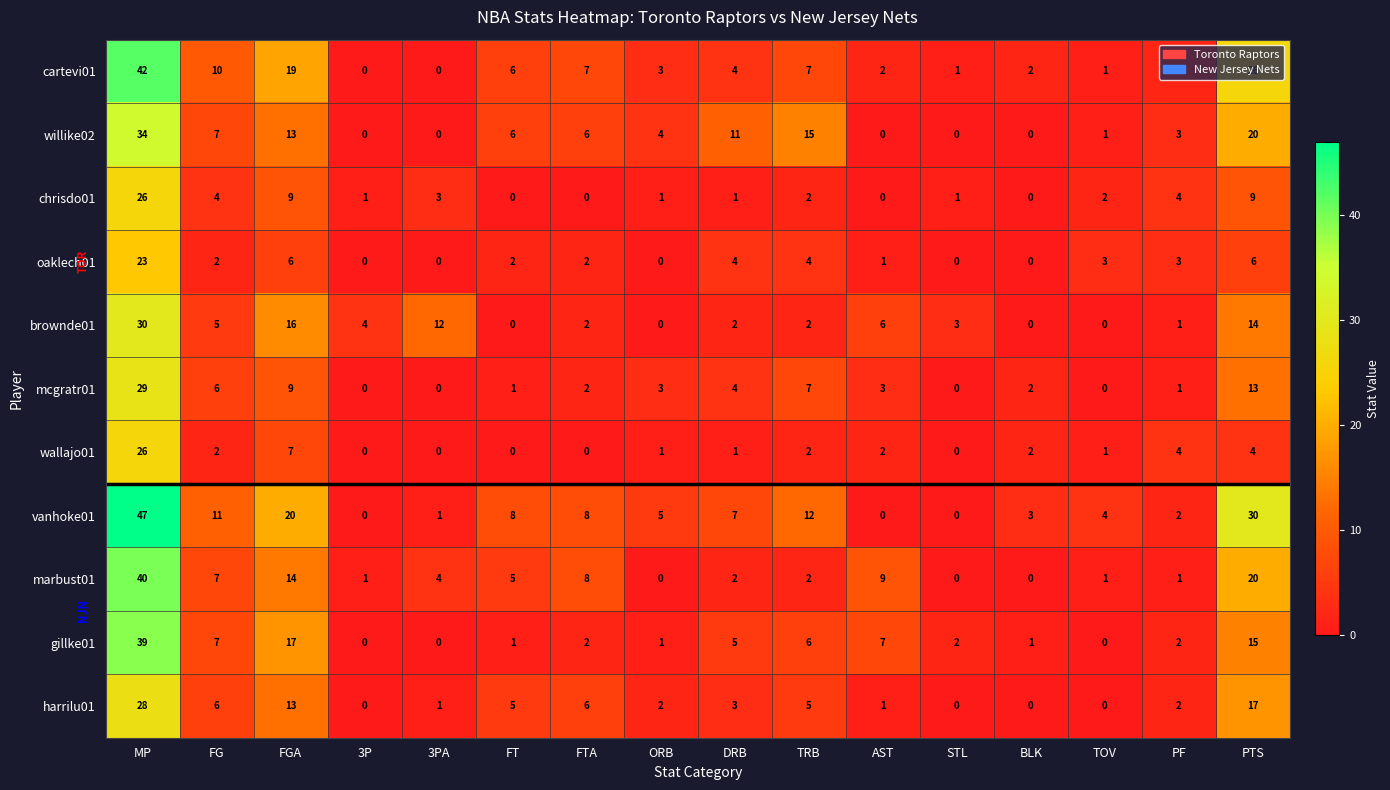

What is the difference between the maximum and minimum values in the vanhoke01 series?

47